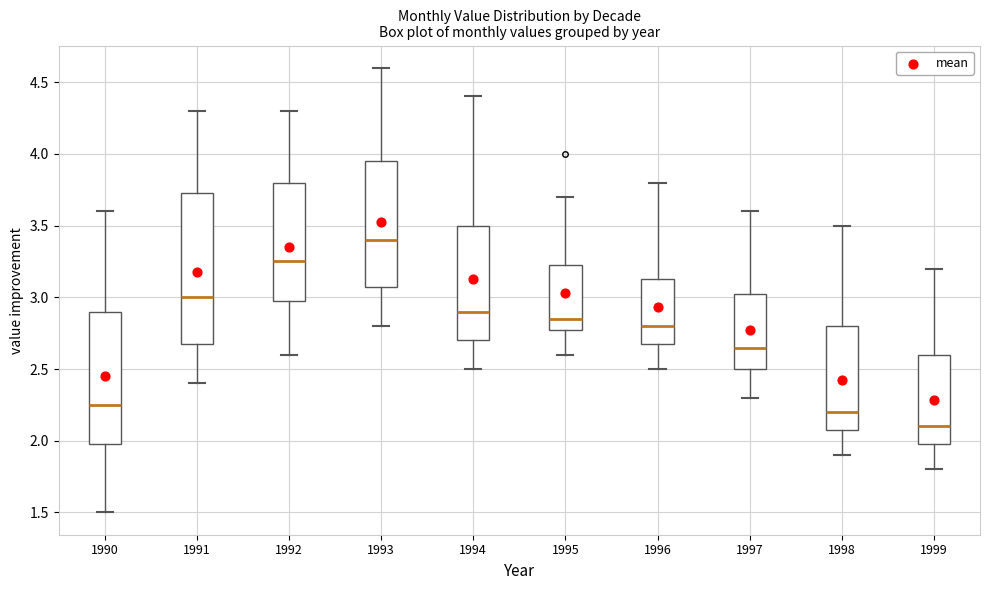

Reading left to right, transcribe this box plot: for each box, give where its median line is, the range the box spans, and where its two whiskers end, as read against the y-axis. The values are not printed on the chart, so give them approximately, as read against the axis.

1990: median 2.25, box 2.00 to 2.90, whiskers 1.50 to 3.60
1991: median 3.00, box 2.70 to 3.75, whiskers 2.40 to 4.30
1992: median 3.25, box 3.00 to 3.80, whiskers 2.60 to 4.30
1993: median 3.40, box 3.10 to 3.95, whiskers 2.80 to 4.60
1994: median 2.90, box 2.70 to 3.50, whiskers 2.50 to 4.40
1995: median 2.85, box 2.80 to 3.25, whiskers 2.60 to 3.70
1996: median 2.80, box 2.70 to 3.15, whiskers 2.50 to 3.80
1997: median 2.65, box 2.50 to 3.05, whiskers 2.30 to 3.60
1998: median 2.20, box 2.10 to 2.80, whiskers 1.90 to 3.50
1999: median 2.10, box 2.00 to 2.60, whiskers 1.80 to 3.20